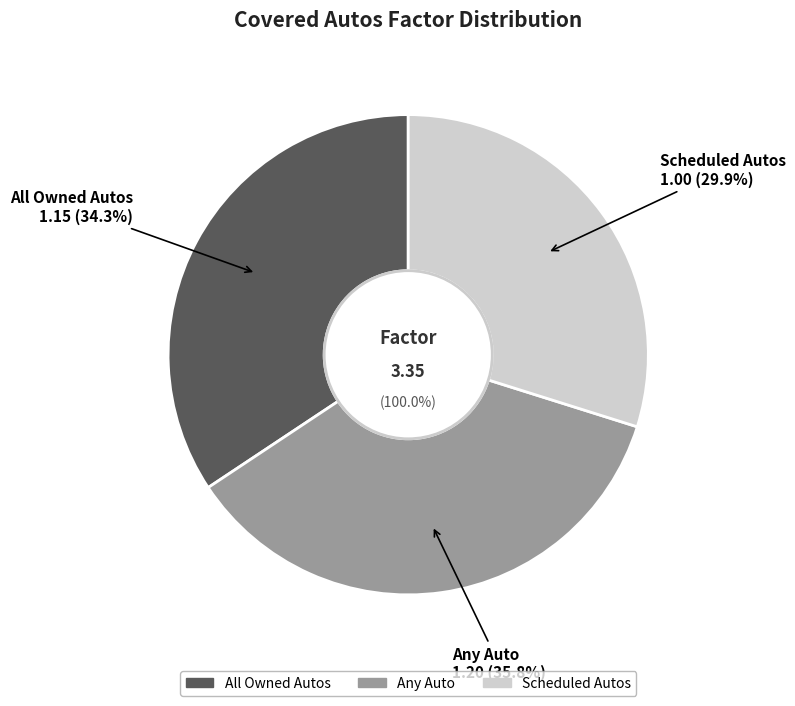

How many segments does this pie chart have?

3